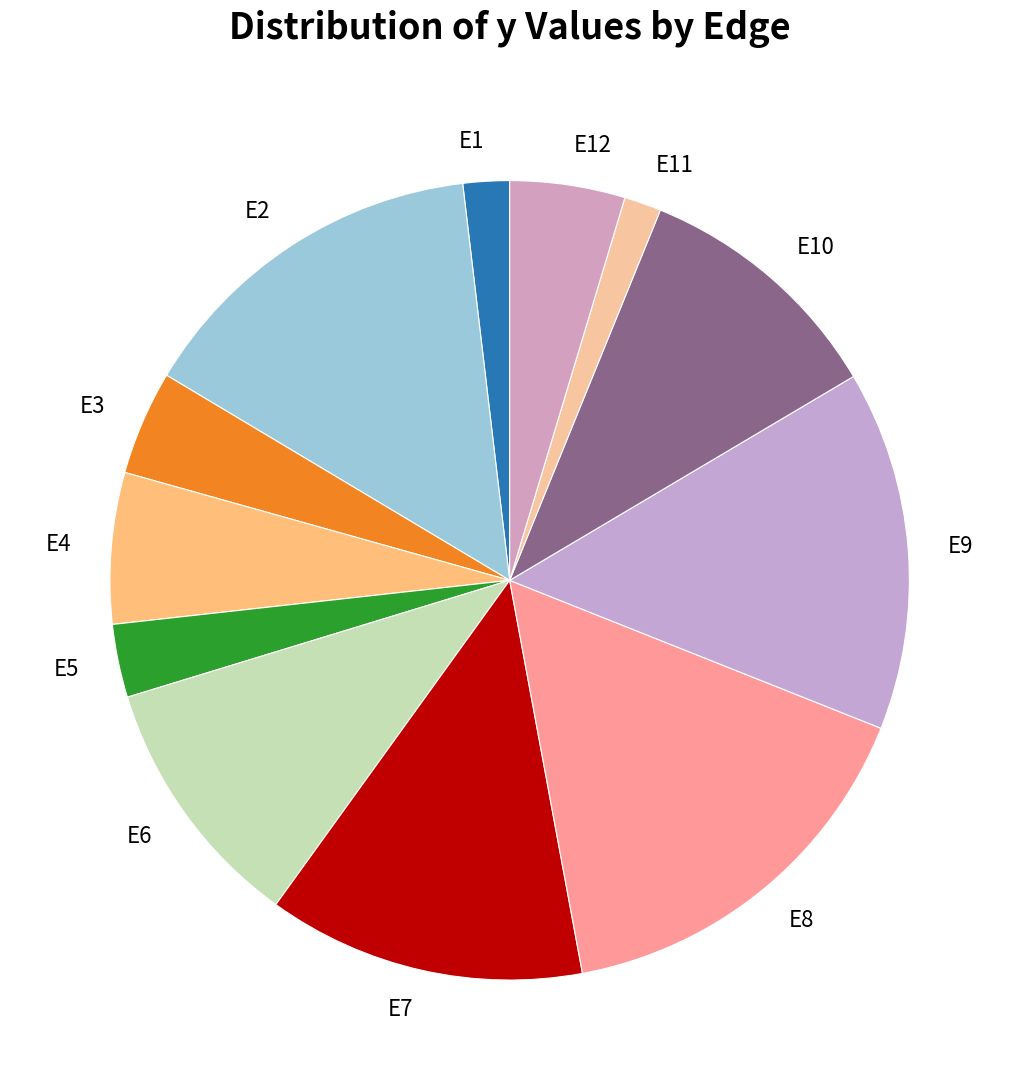

Combined, do E7 and E5 account for over 50%?

No